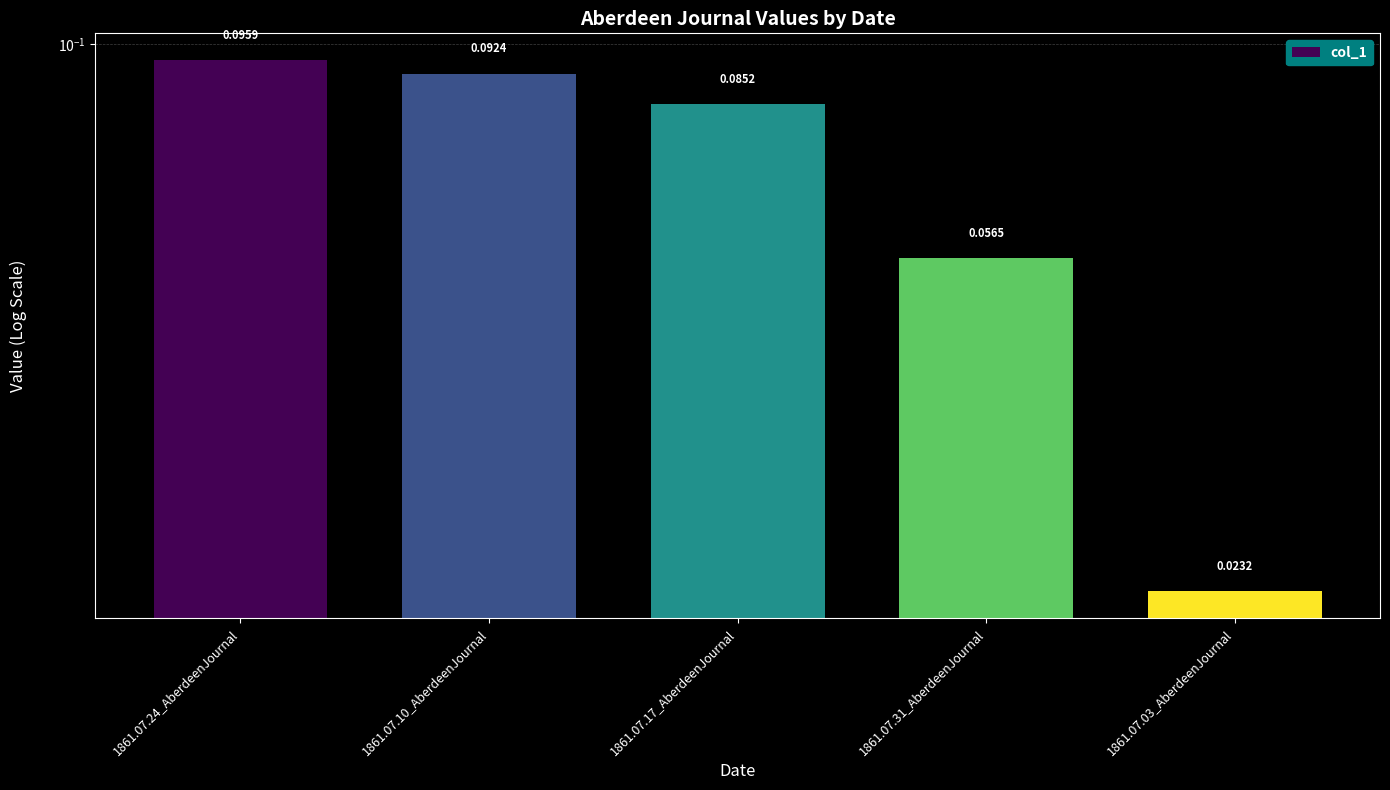

What is the label of the 2nd bar from the right?

1861.07.31_AberdeenJournal